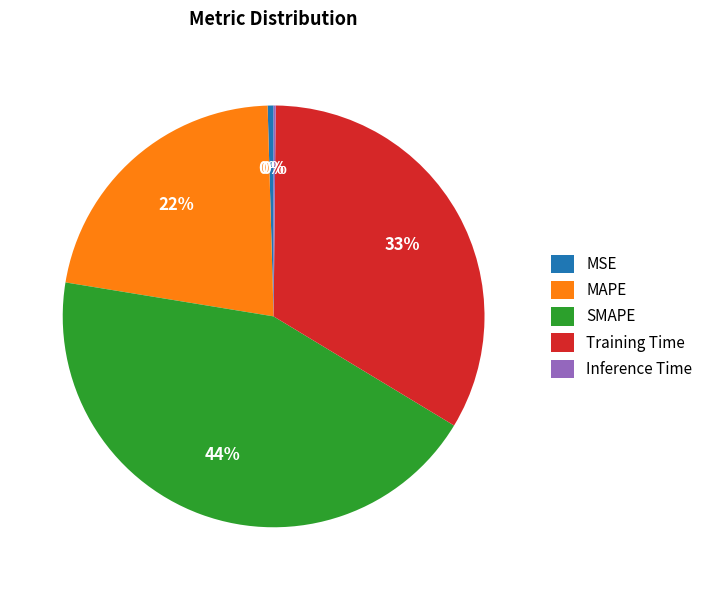

Does SMAPE account for over 50% of the chart?

No